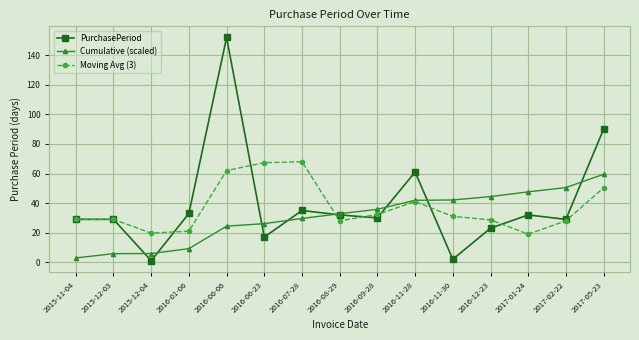

The value of Cumulative (scaled) at 2017-02-22 is 50.5. True or false?

True